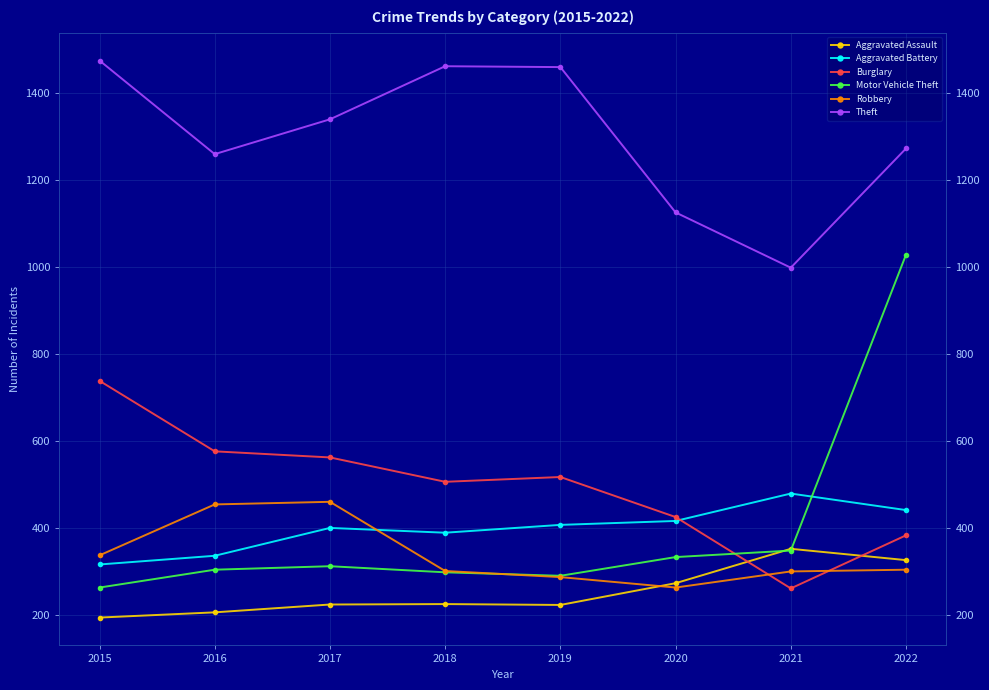

The value of Burglary at 2018 is 855. True or false?

False